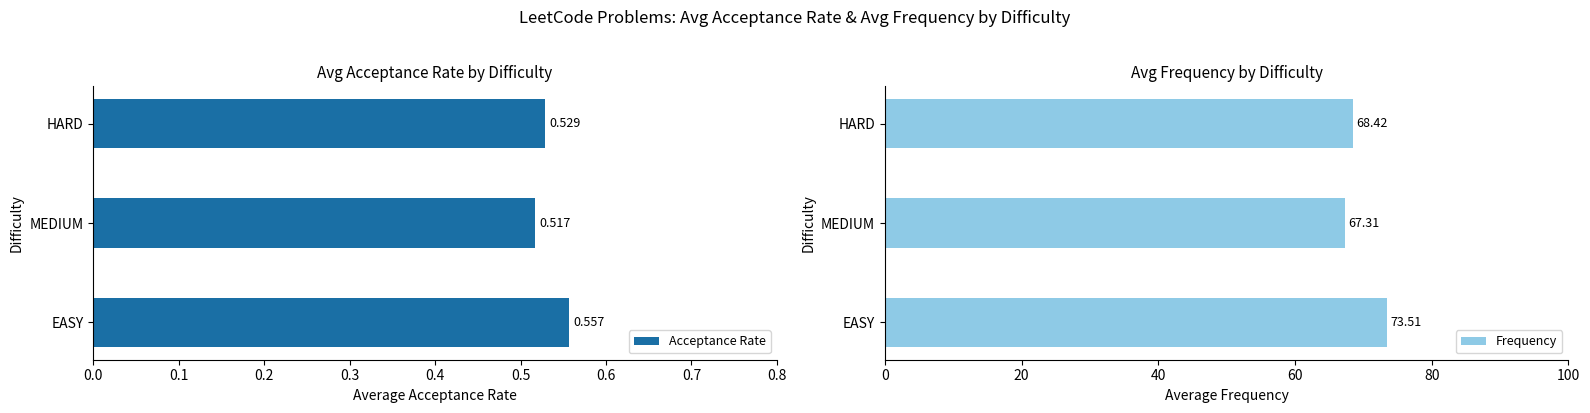

What is the value of the Acceptance Rate bar at the 3rd from the left?

0.5